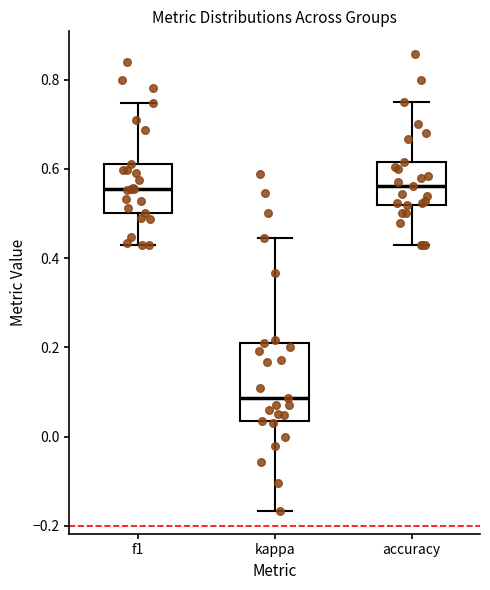

Where does the median line of the box for accuracy sit on the y-axis? The values are not printed on the chart, so give them approximately, as read against the axis.

0.56